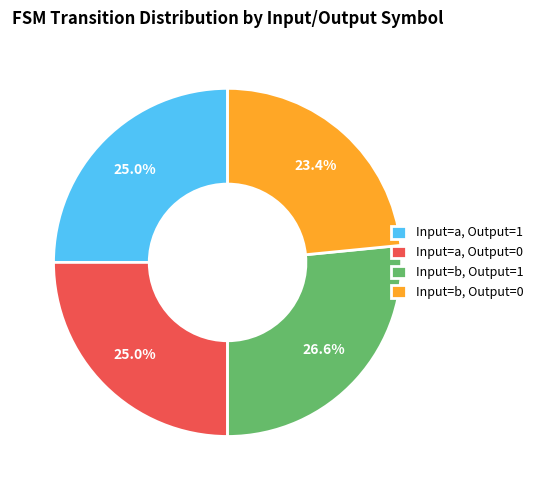

How much of the chart is everything except Input=a, Output=0?

75.0%